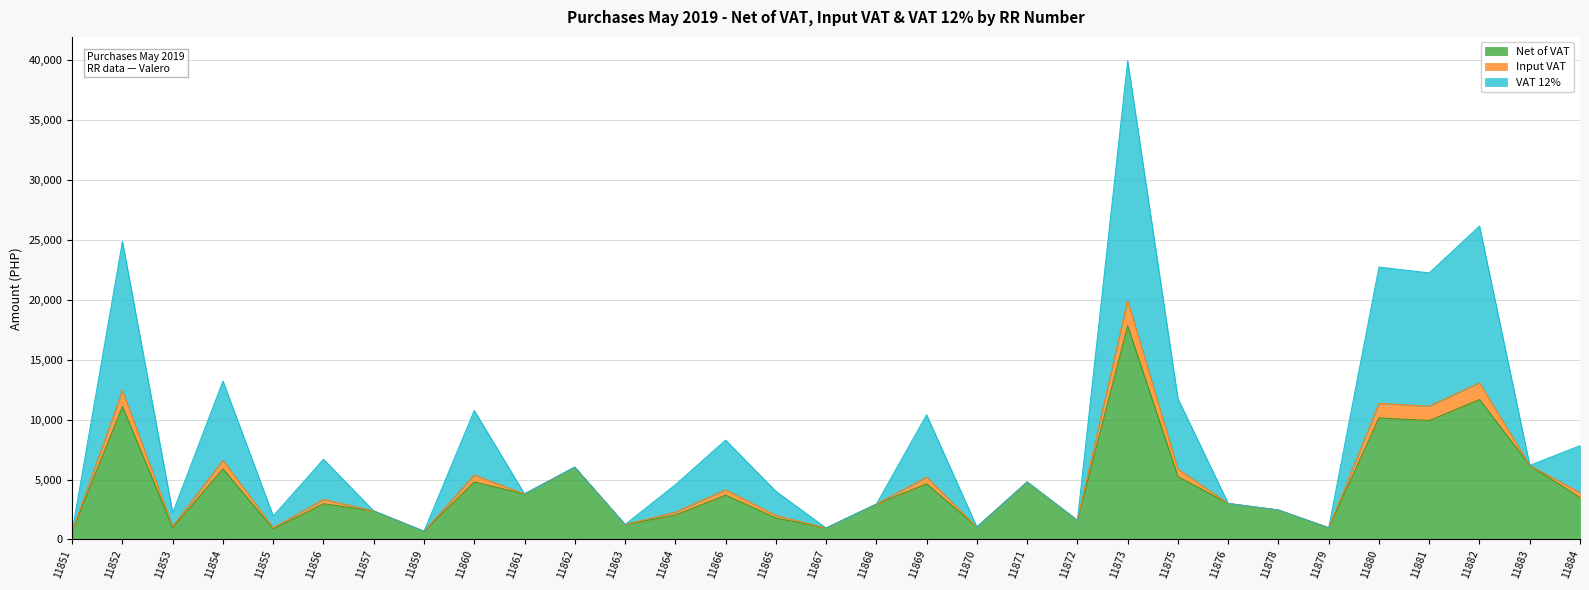

How many data points in Net of VAT are less than 3006?

15